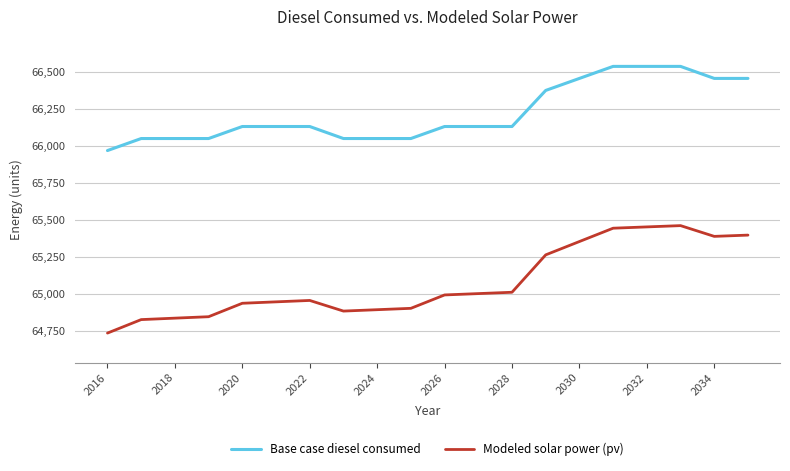

What is the difference between the maximum and minimum values in the Modeled solar power (pv) series?

727.0